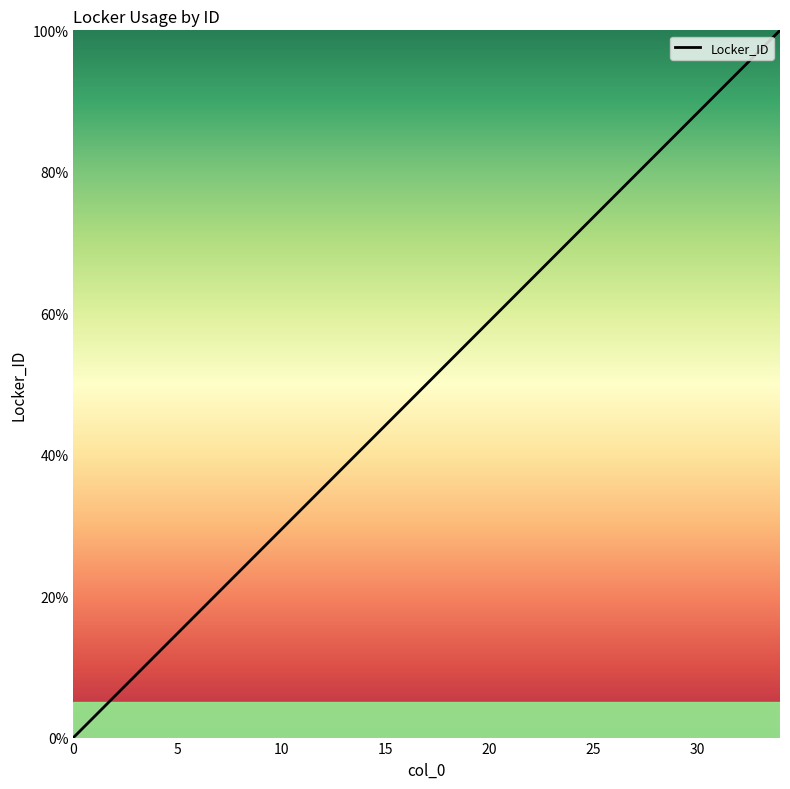

What is the maximum value shown in the chart?

100.0